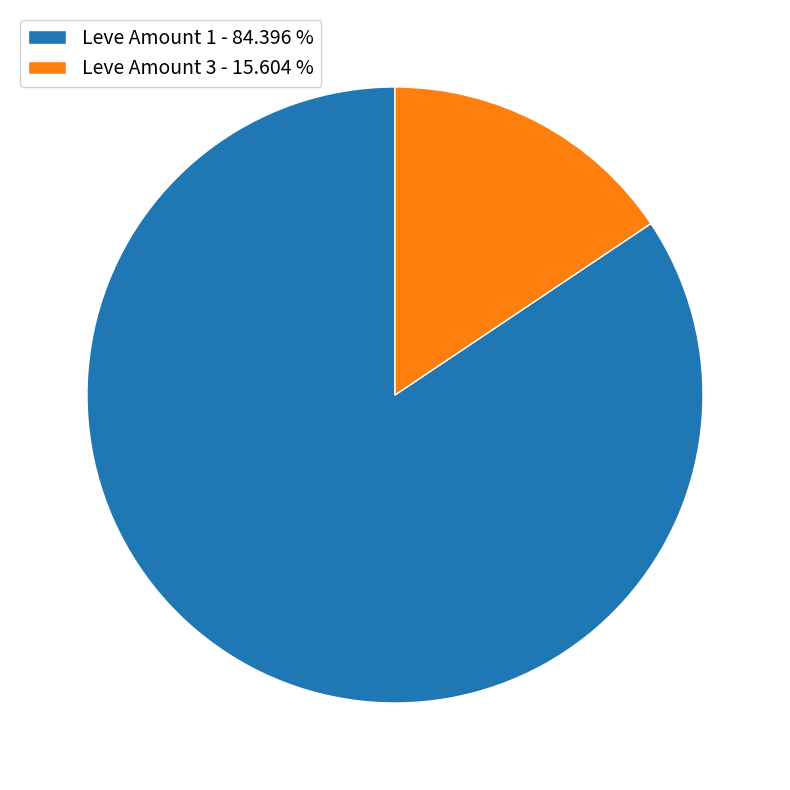

Is the sum of Leve Amount 3 - 15.604 % and Leve Amount 1 - 84.396 % greater than half?

Yes